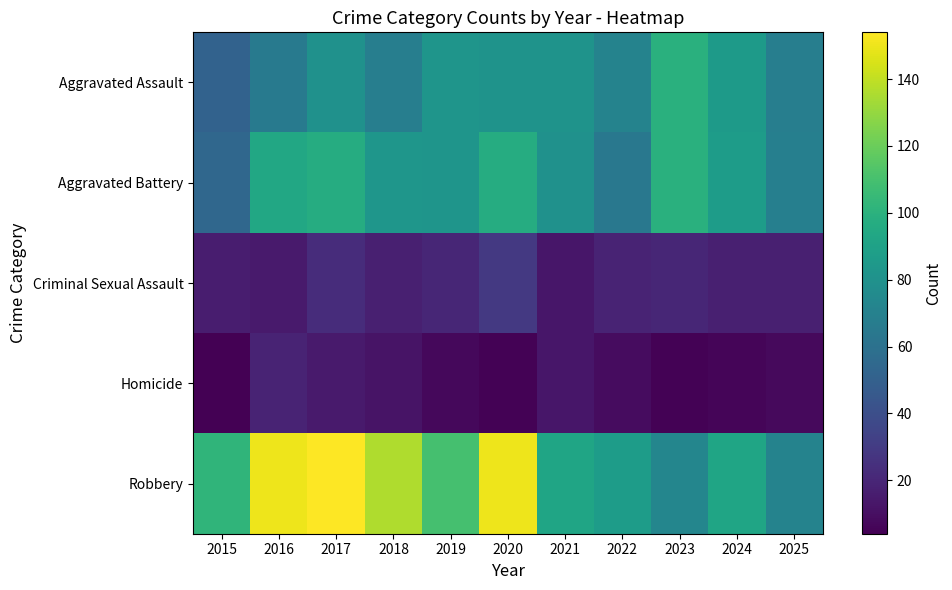

Reading left to right, extract all data points from this chart.

Aggravated Assault: 2015=51	2016=66	2017=80	2018=68	2019=82	2020=81	2021=81	2022=71	2023=99	2024=86	2025=68
Aggravated Battery: 2015=54	2016=94	2017=97	2018=83	2019=82	2020=97	2021=80	2022=64	2023=99	2024=87	2025=69
Criminal Sexual Assault: 2015=16	2016=15	2017=23	2018=17	2019=20	2020=29	2021=13	2022=19	2023=20	2024=17	2025=17
Homicide: 2015=4	2016=19	2017=15	2018=12	2019=7	2020=5	2021=13	2022=9	2023=5	2024=6	2025=8
Robbery: 2015=102	2016=150	2017=154	2018=136	2019=110	2020=150	2021=92	2022=87	2023=73	2024=92	2025=71